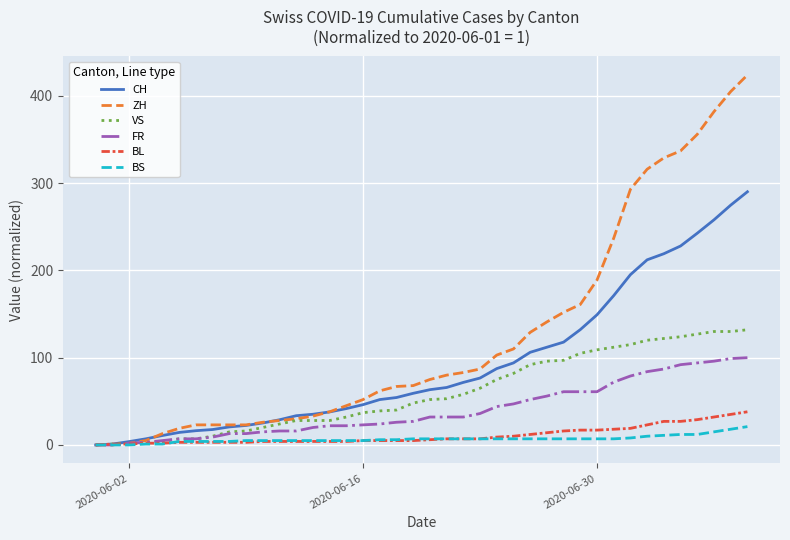

Which series has the largest range (max minus min)?

ZH